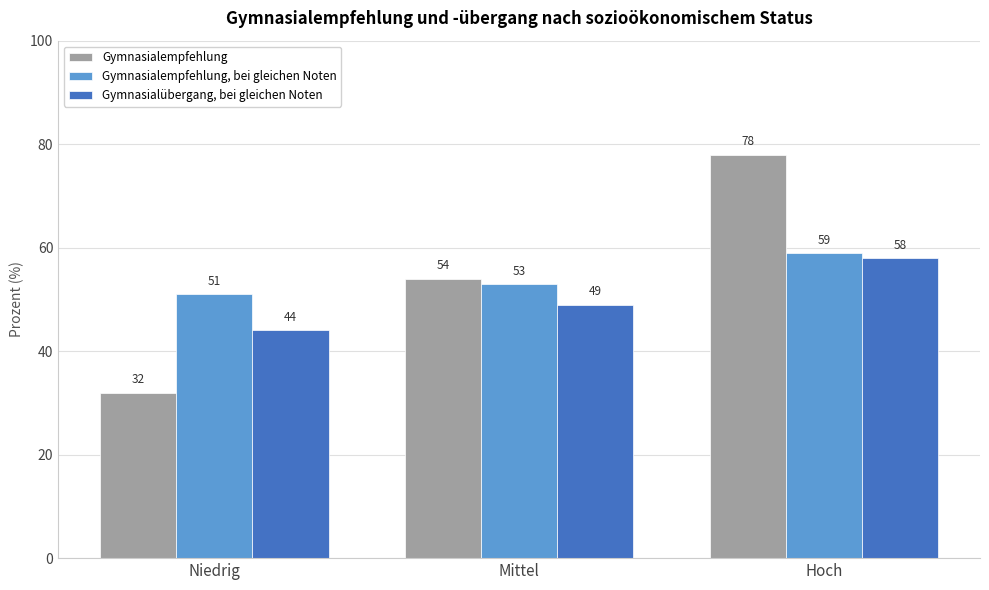

At which category is the sum across all series the highest?

Hoch